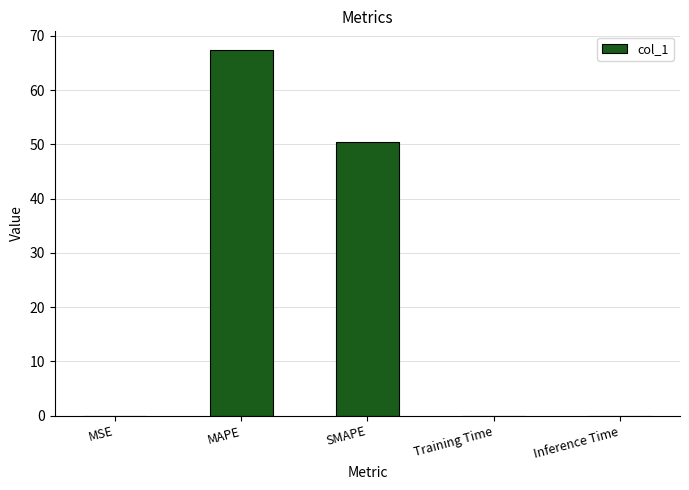

Which label corresponds to the largest value in the chart?

MAPE